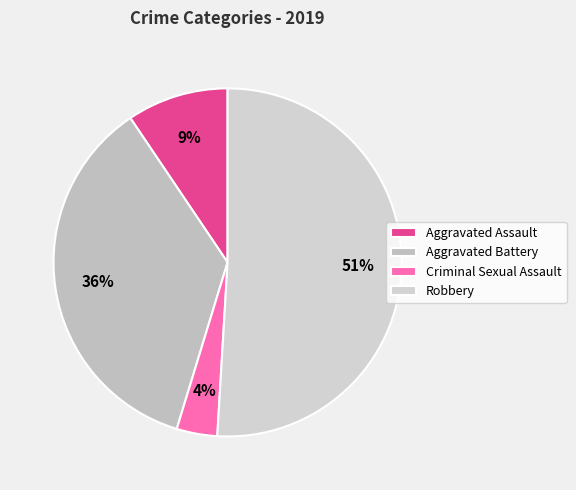

To the nearest percent, what is the difference between the largest and smallest slice percentages?

47%